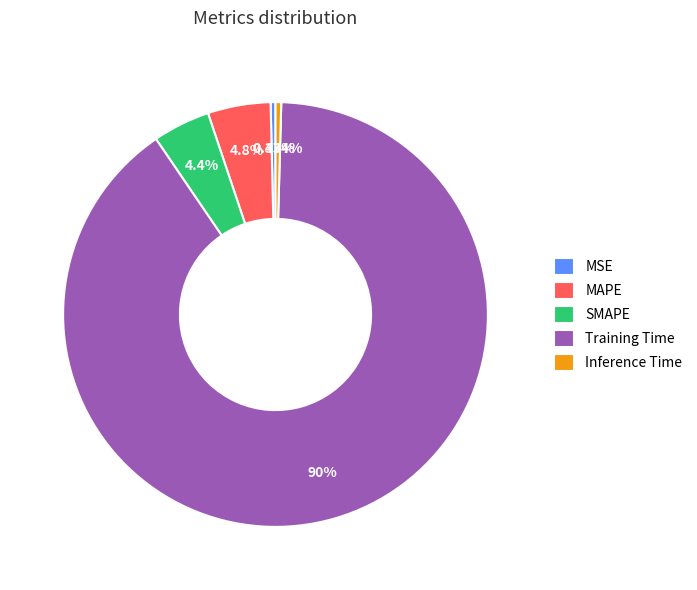

To the nearest percent, what is the average slice percentage?

20%